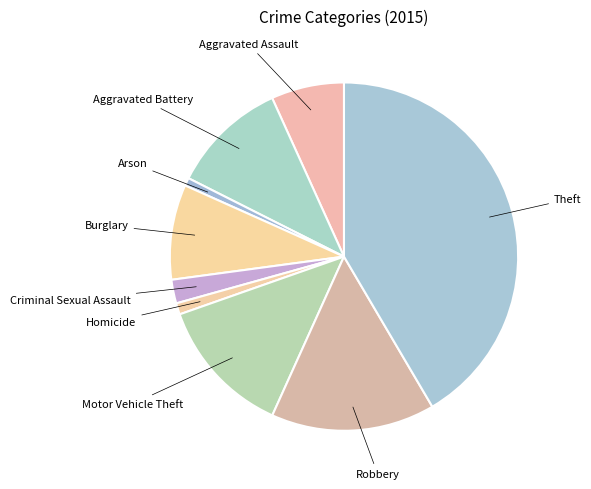

How many segments does this pie chart have?

9